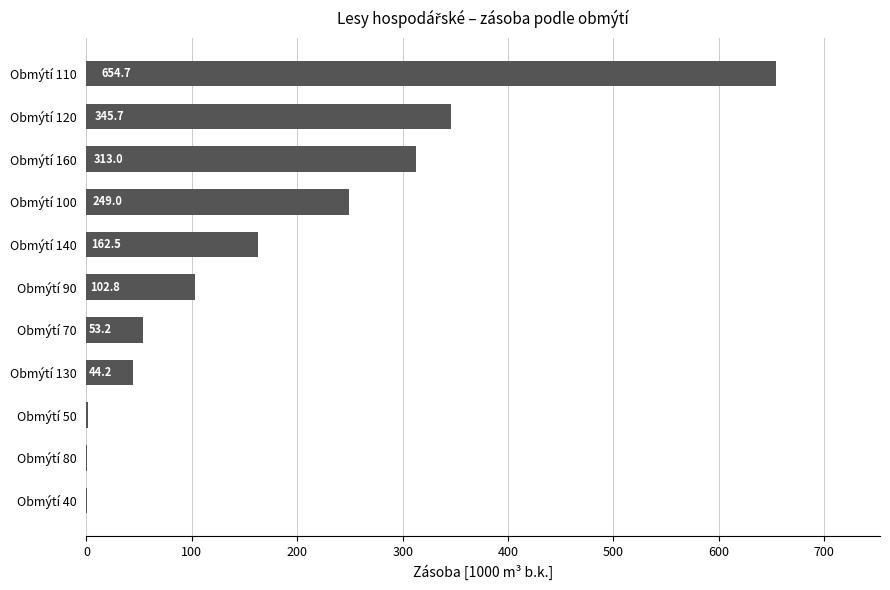

Which category has the highest value across all series?

Obmýtí 110